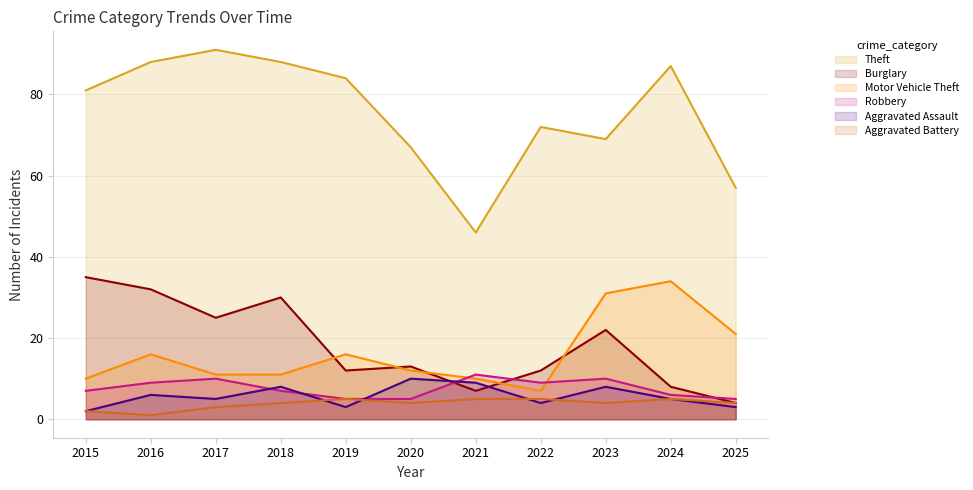

List the labels in order of Aggravated Assault value, smallest first.

2015, 2019, 2025, 2022, 2017, 2024, 2016, 2018, 2023, 2021, 2020